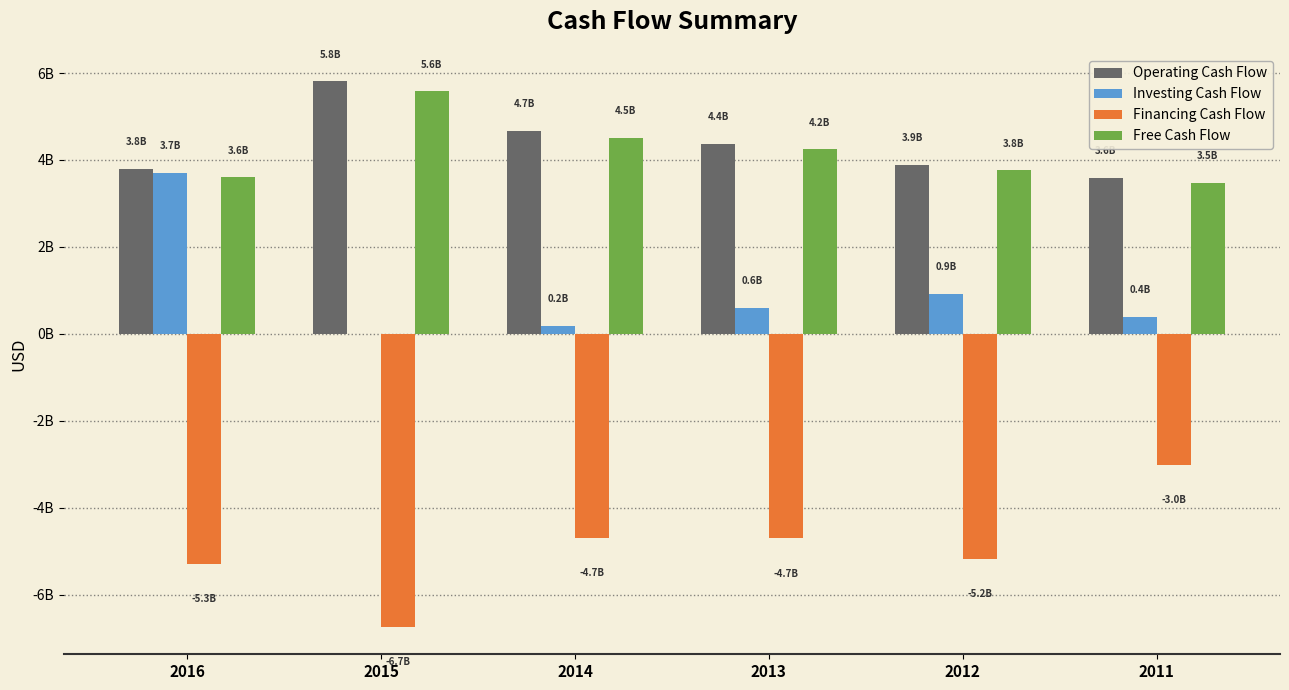

What is the sum of all Investing Cash Flow values?

5779000000